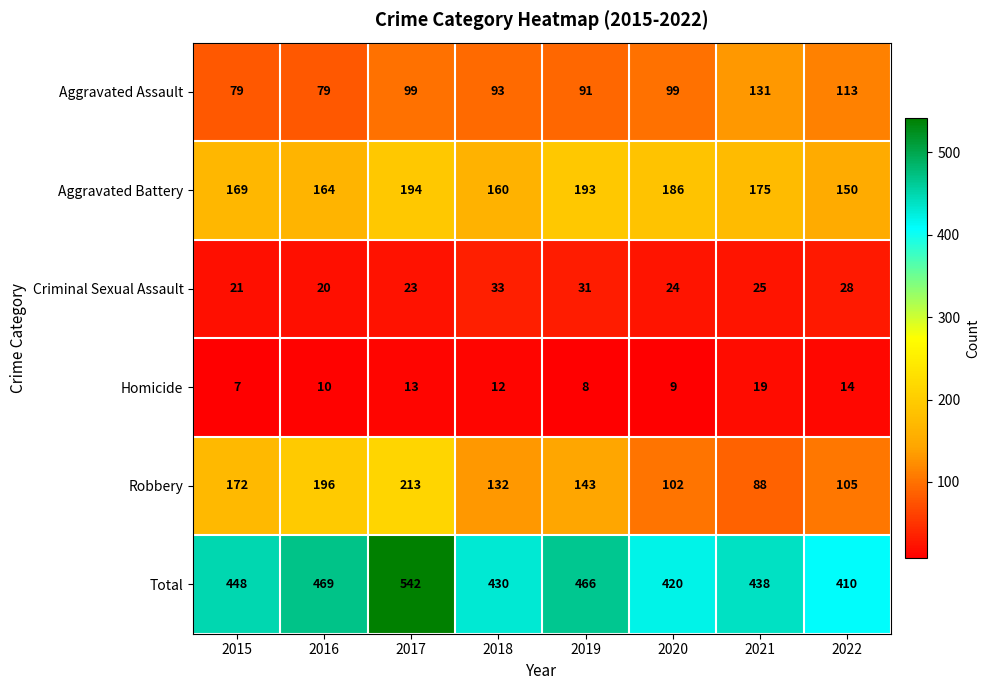

How many categories are shown in the chart?

8